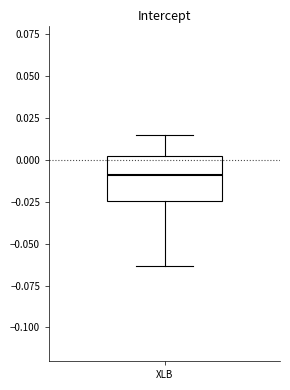

Where is the lower edge of the box for XLB on the y-axis? The values are not printed on the chart, so give them approximately, as read against the axis.

-0.025